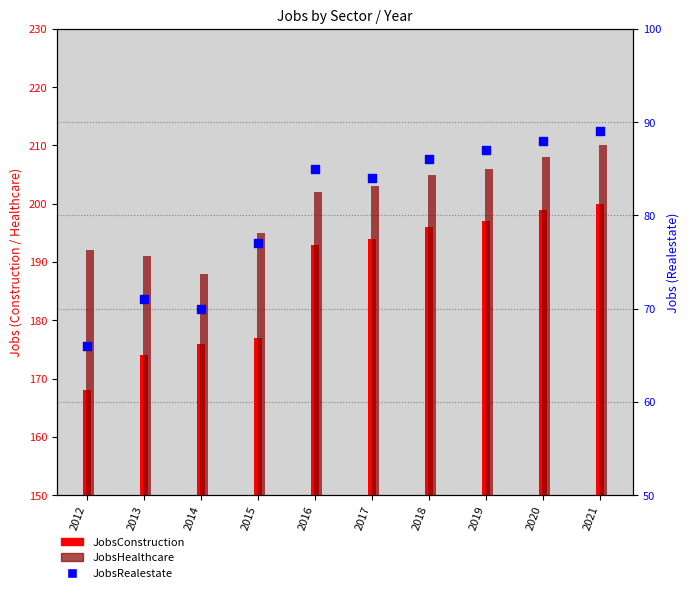

Which series contains the lowest Y value?

JobsRealestate